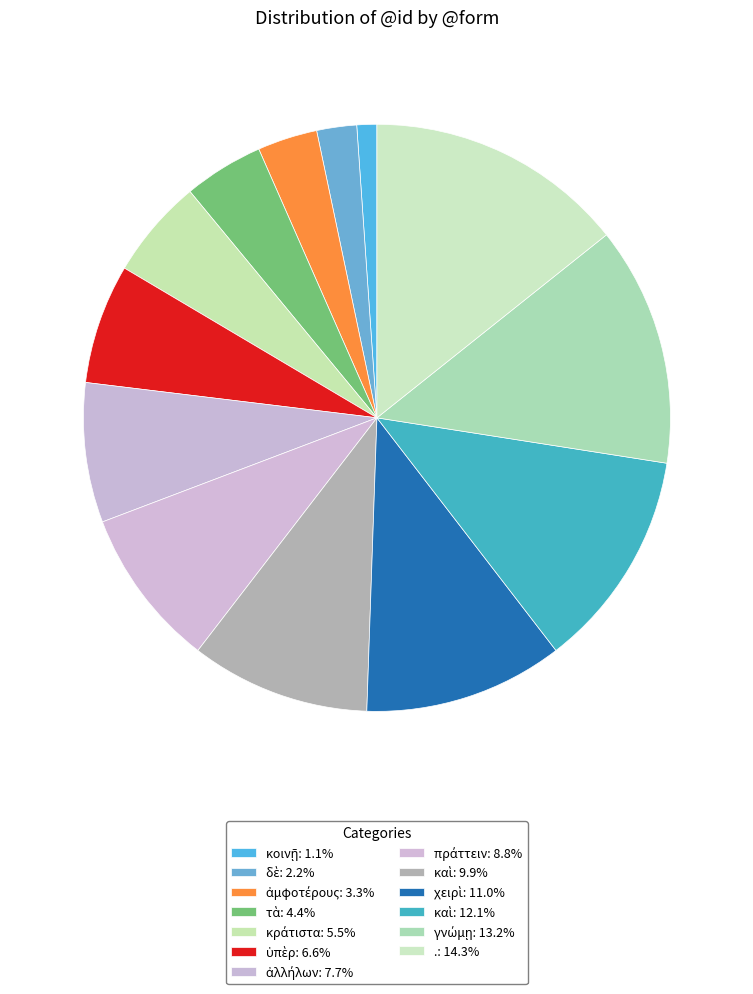

To the nearest percent, what is the difference between the largest and smallest slice percentages?

13%